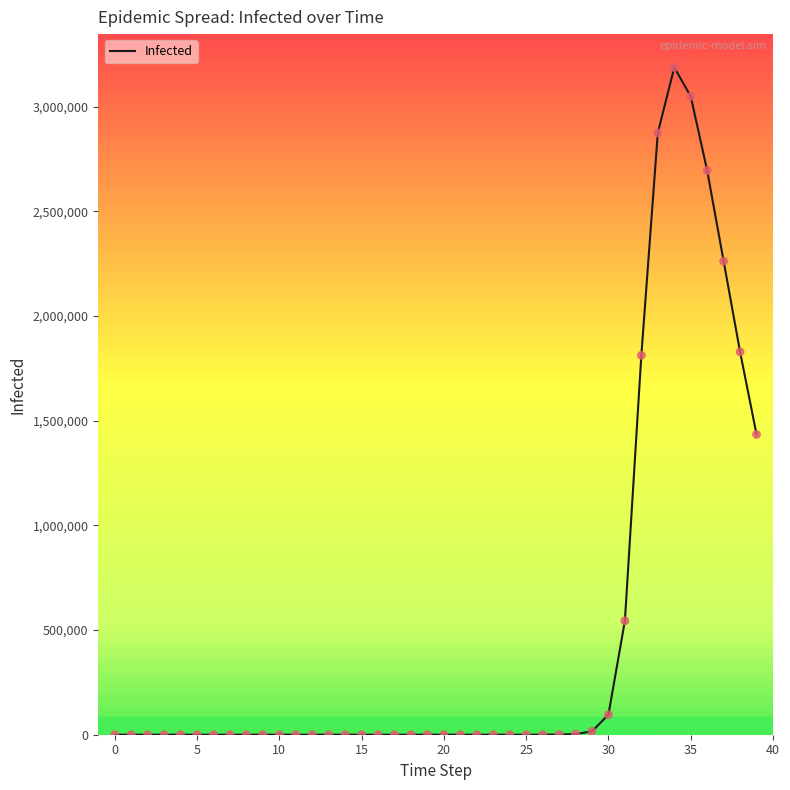

What is the maximum value shown in the chart?

3187417.2